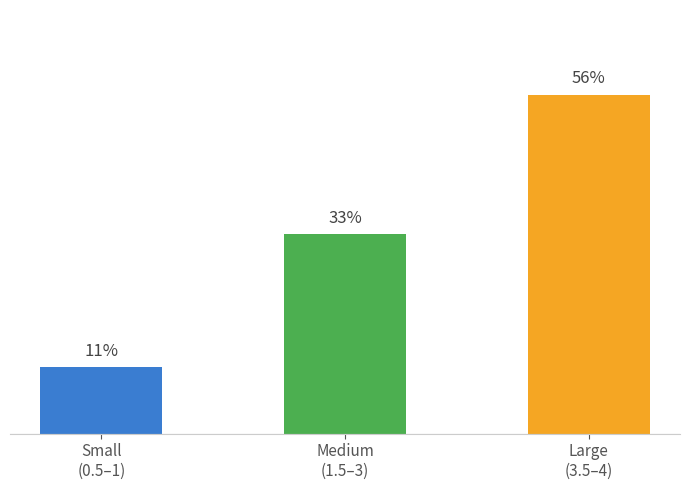

List the labels in order of value, largest first.

Large
(3.5–4), Medium
(1.5–3), Small
(0.5–1)